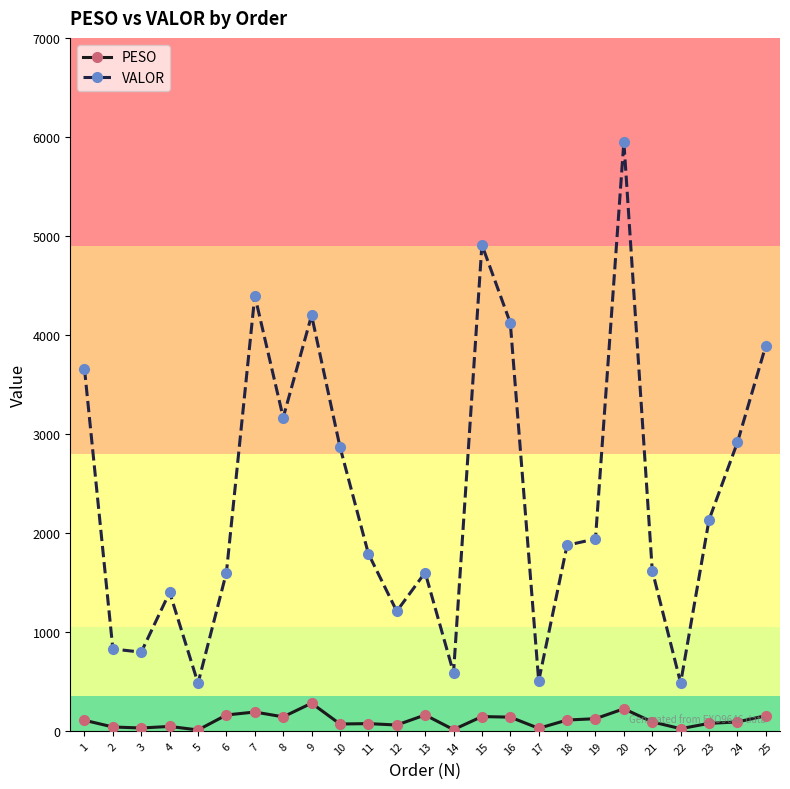

What is the sum of the VALOR values at 13 and 24?

4512.6